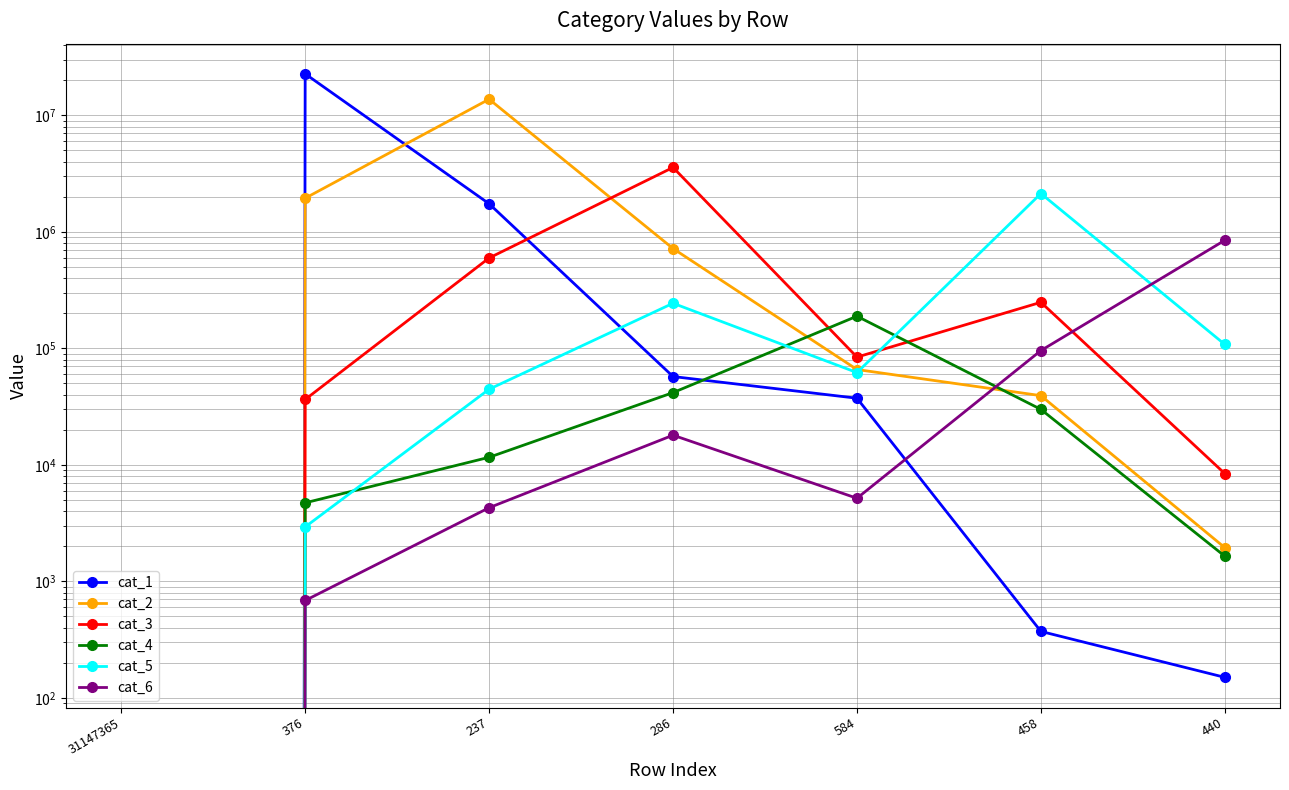

True or false: cat_2 has a value of 65776 at 584.

True